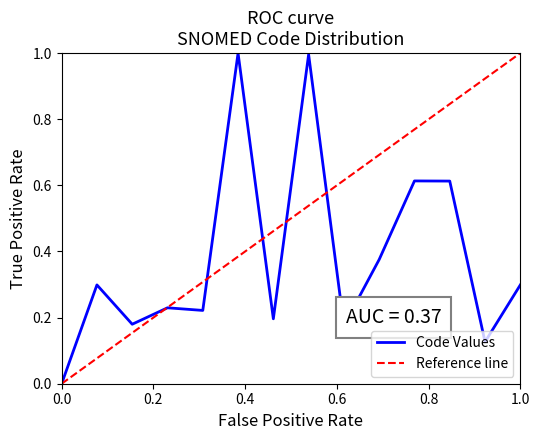

The chart shows a value of 0.1 at 169740003. True or false?

False